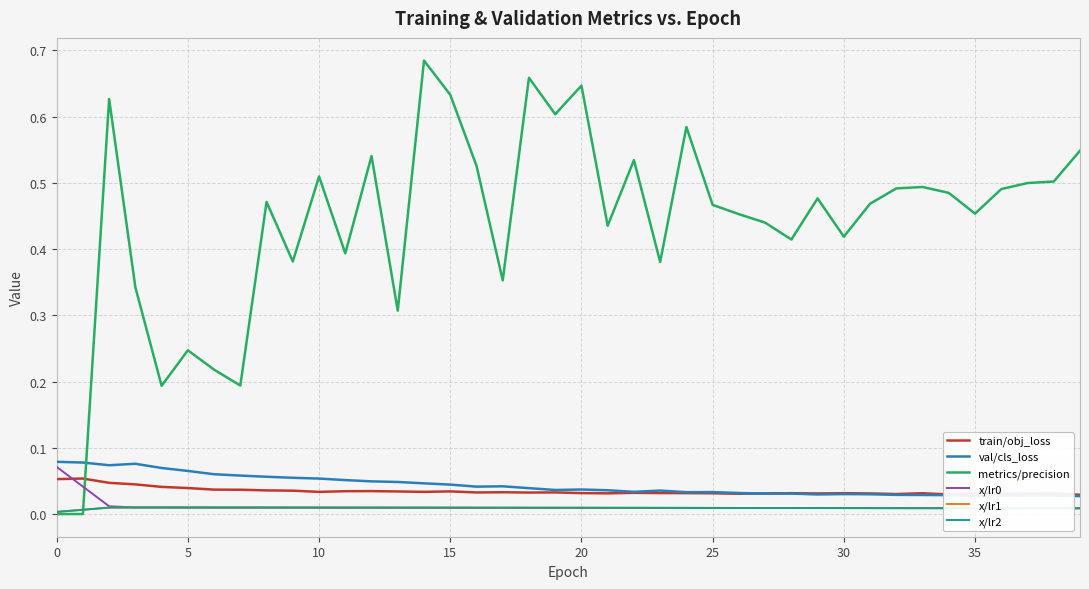

Is this an area chart (filled region under the line)?

No